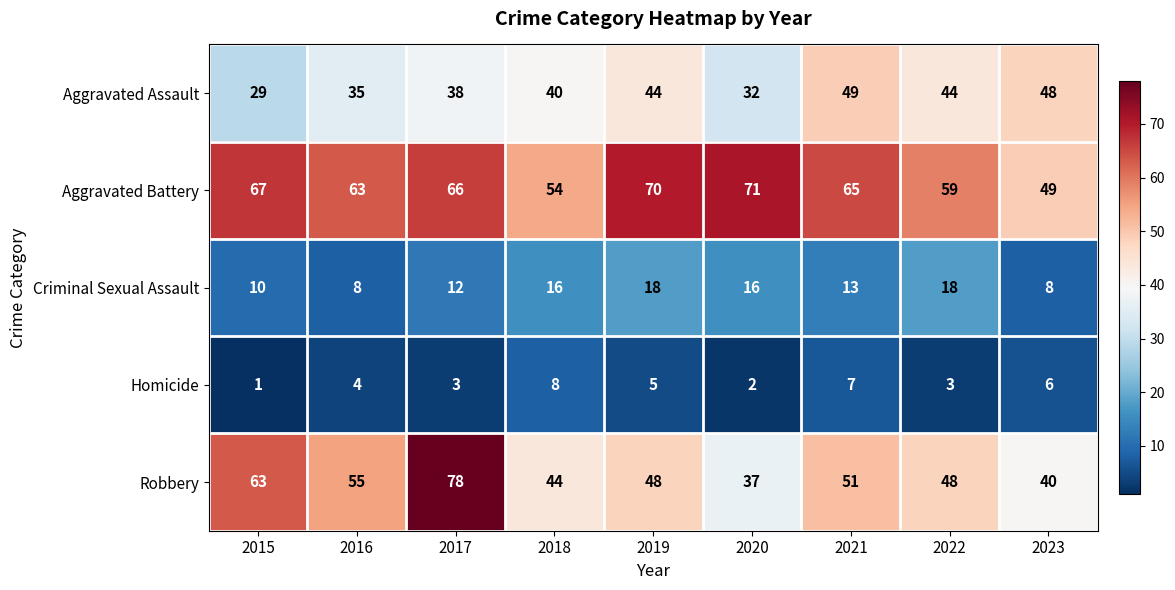

How many categories are shown in the chart?

9